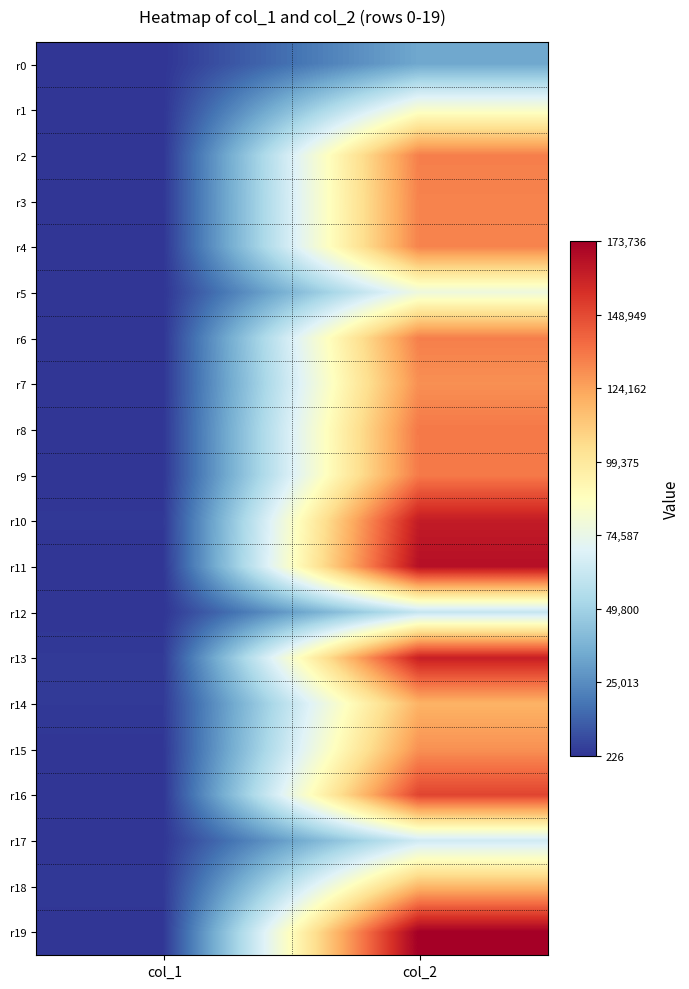

At which category does the chart reach its peak across all series?

col_2